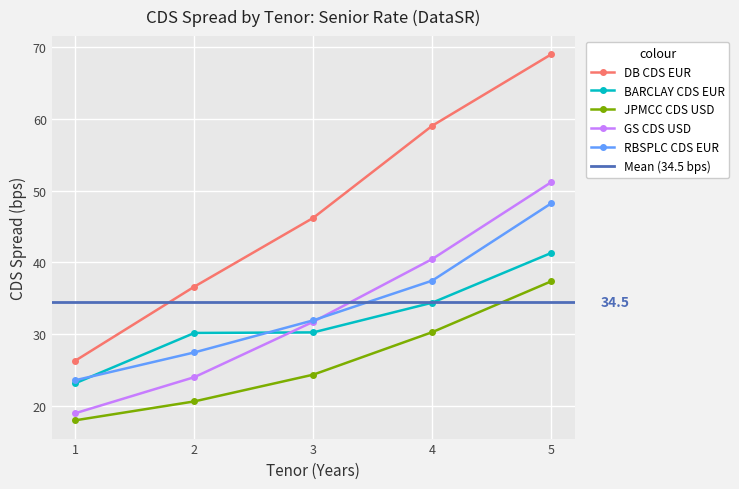

Is it true that GS CDS USD equals 51.2 at 5?

True